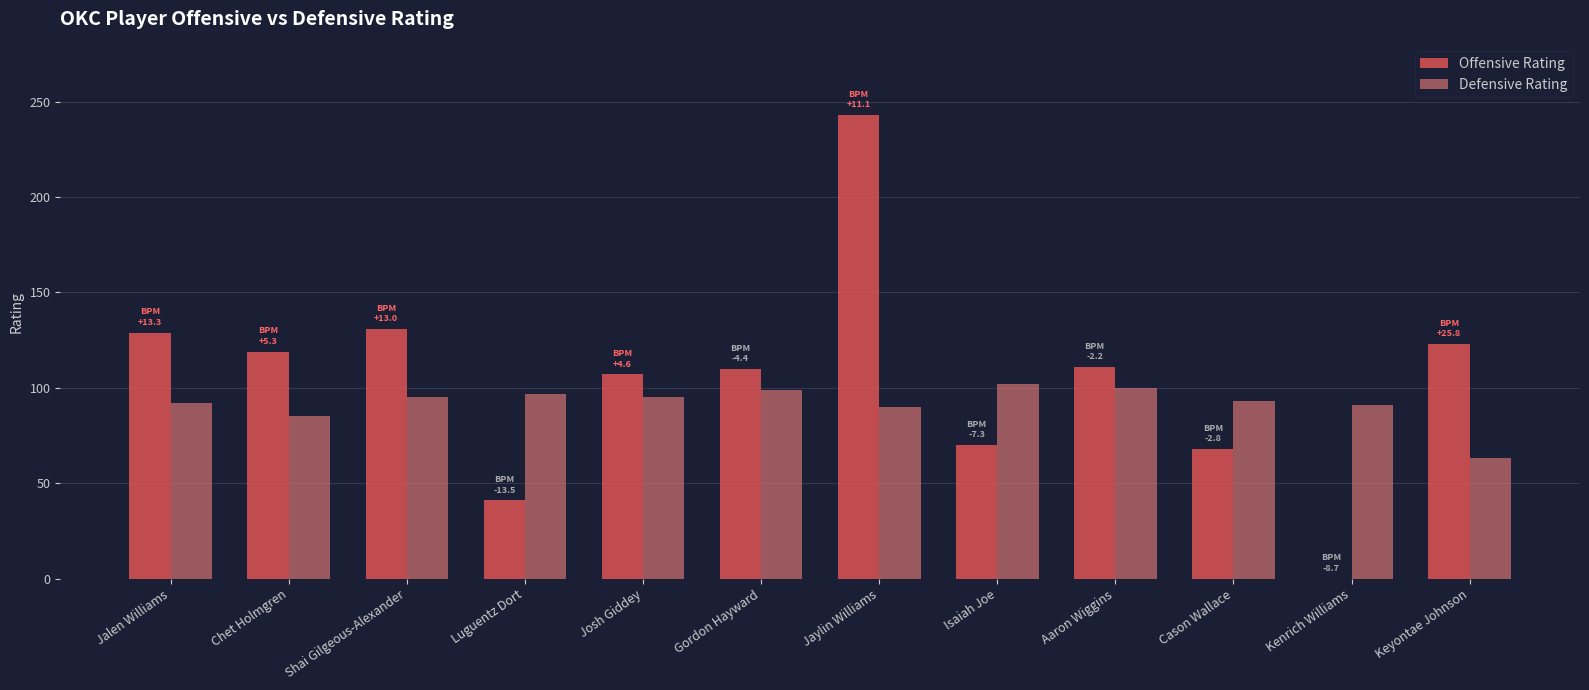

The Offensive Rating series shows 103 at Isaiah Joe. True or false?

False